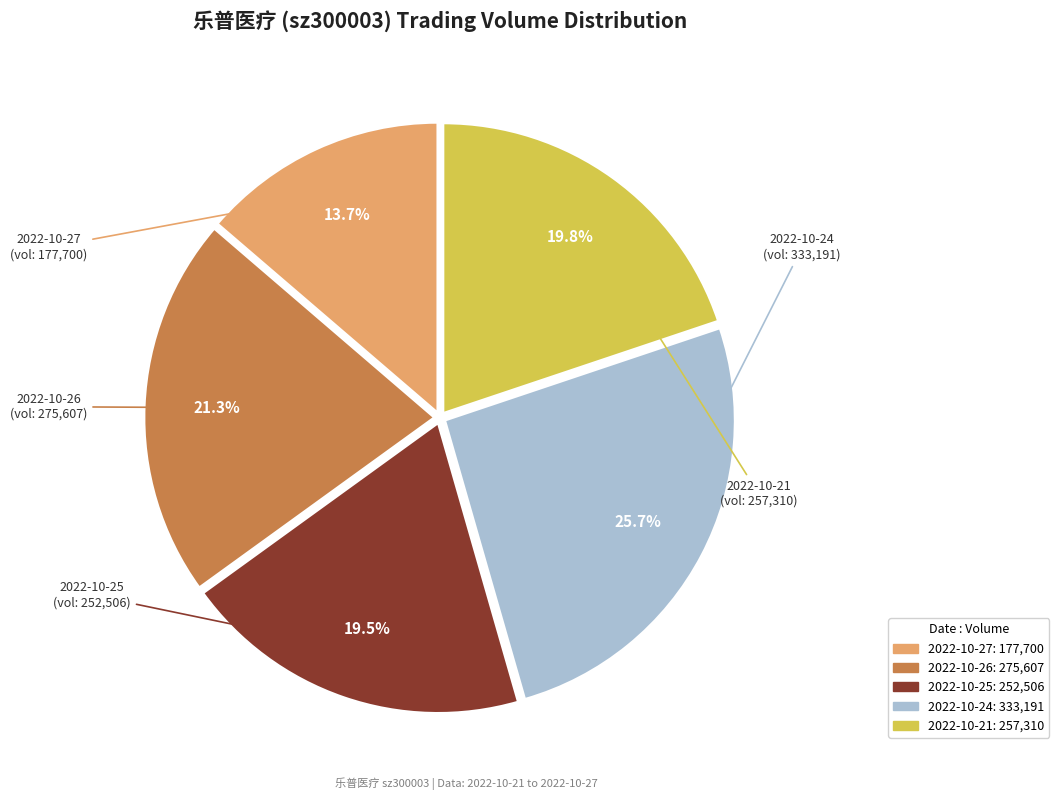

Does 2022-10-25 account for over 50% of the chart?

No